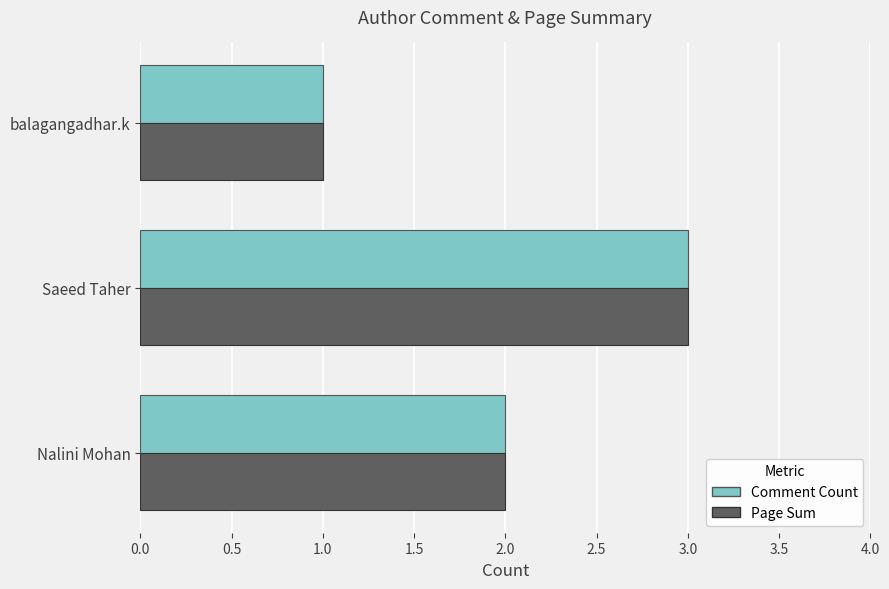

The value of Comment Count at Saeed Taher is 1. True or false?

False